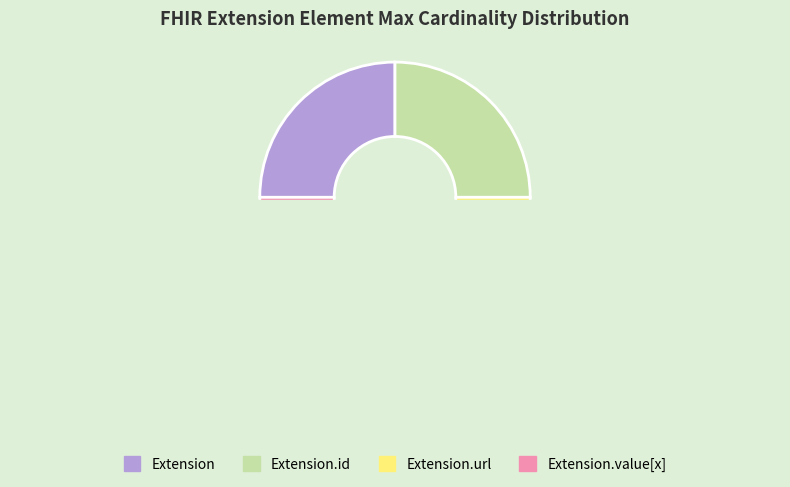

What is the largest slice in the pie chart?

Extension.id